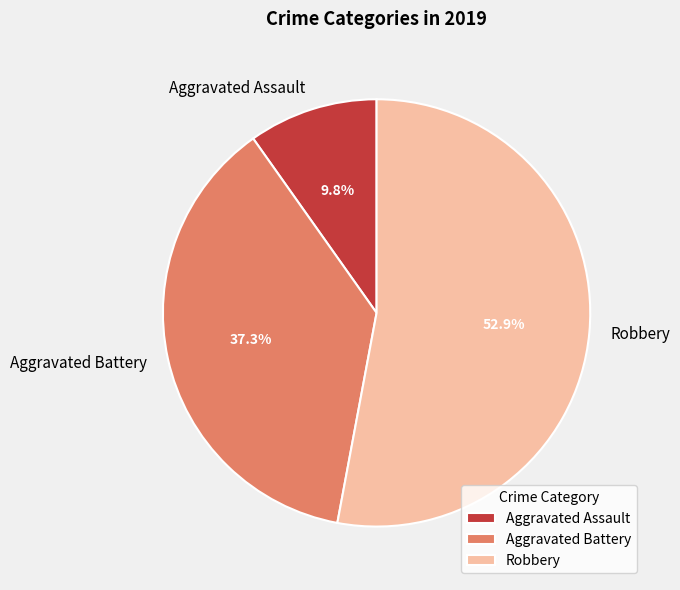

To the nearest percent, what is the difference between the largest and smallest slice percentages?

43%